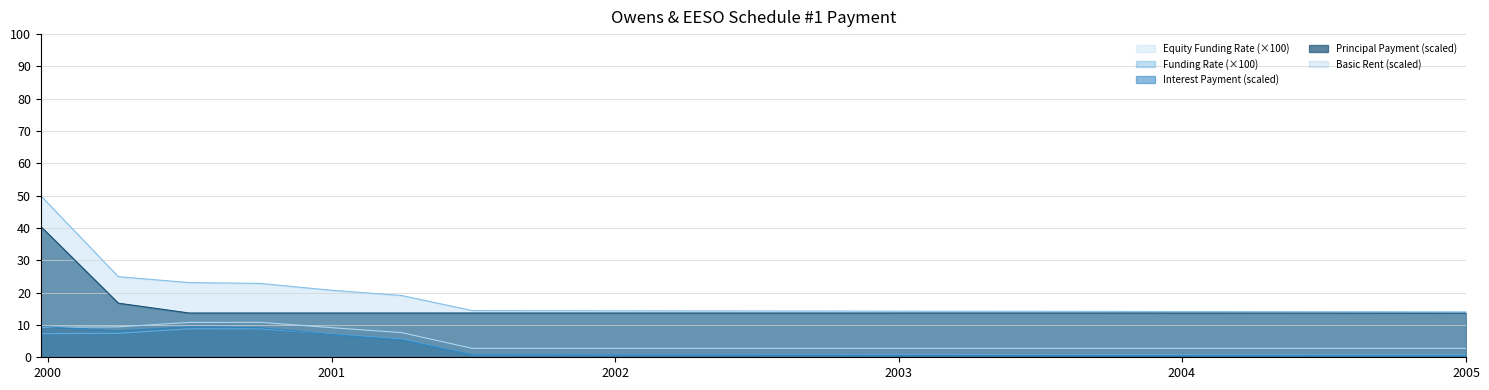

The value of Basic Rent (scaled) at 2004 is 8.0. True or false?

False